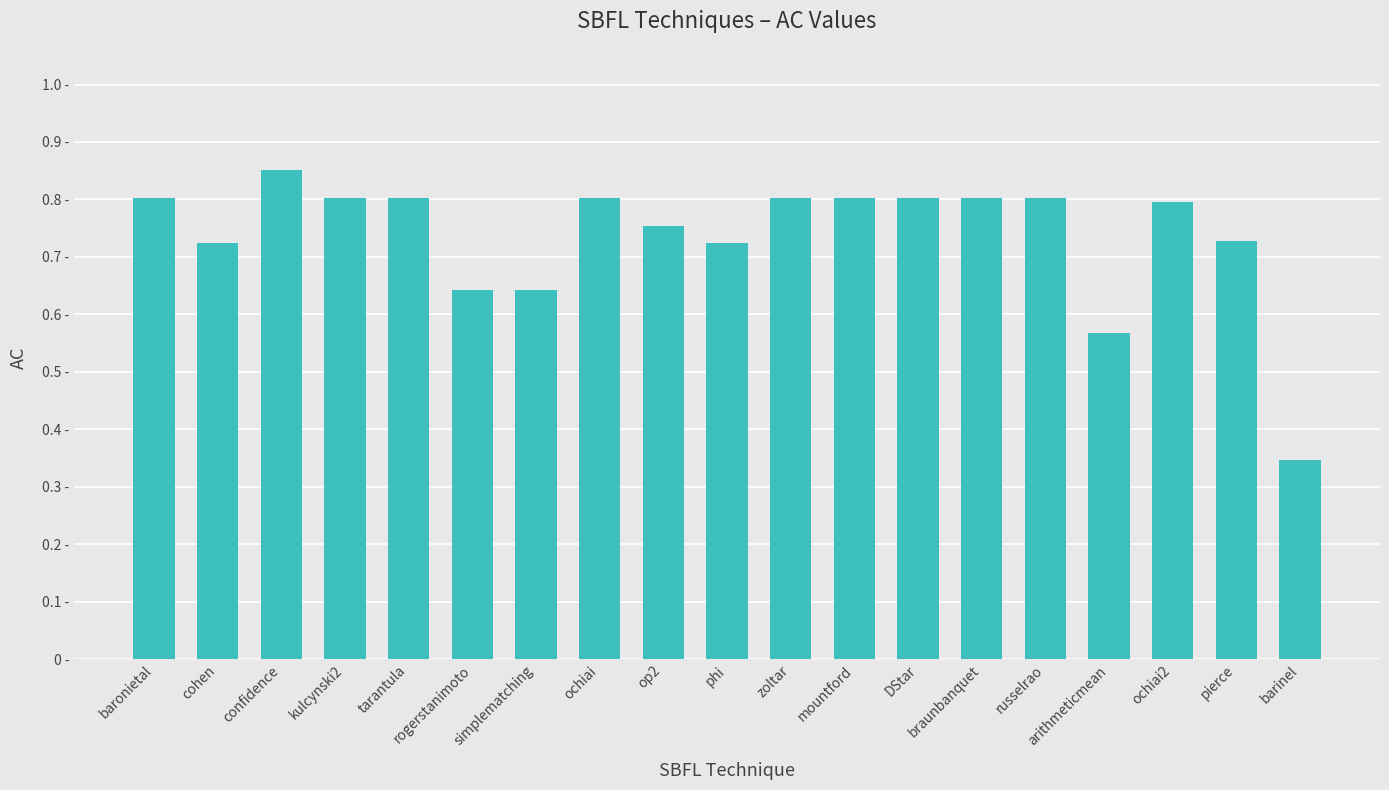

Is it true that the value at phi is 0.3?

False